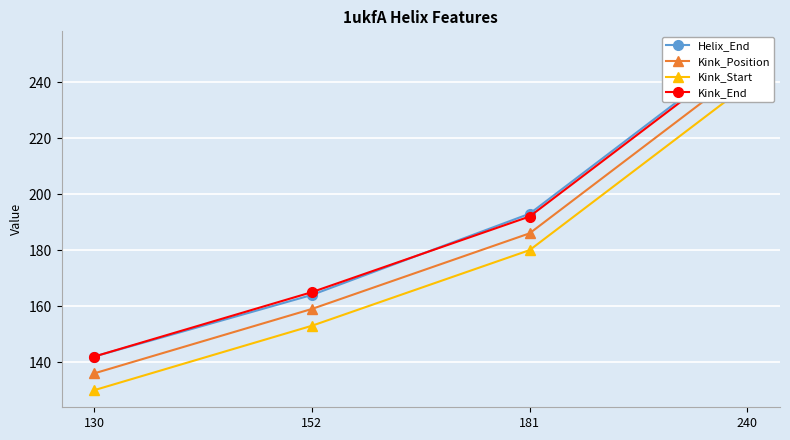

What is the smallest value displayed?

130